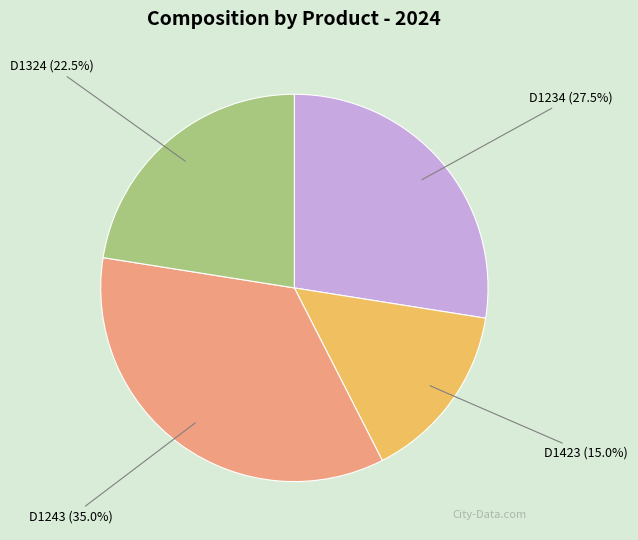

Count the number of slices in the pie.

4